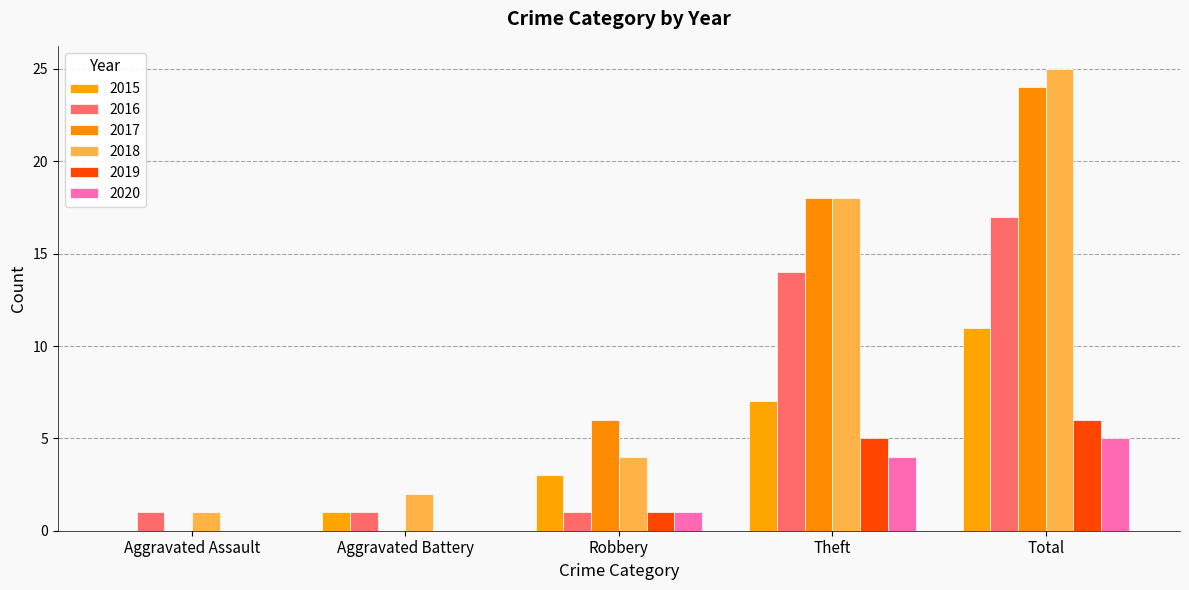

At which label does 2020 first exceed 1?

Theft